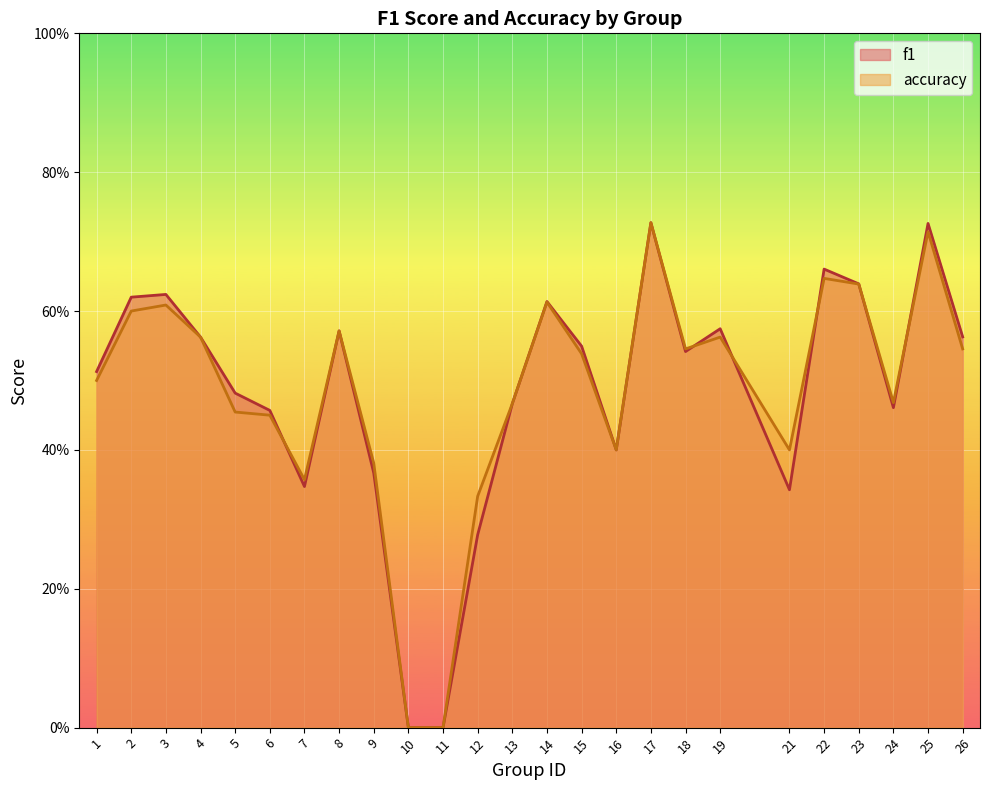

What is the sum of the accuracy values at 15 and 9?

0.9